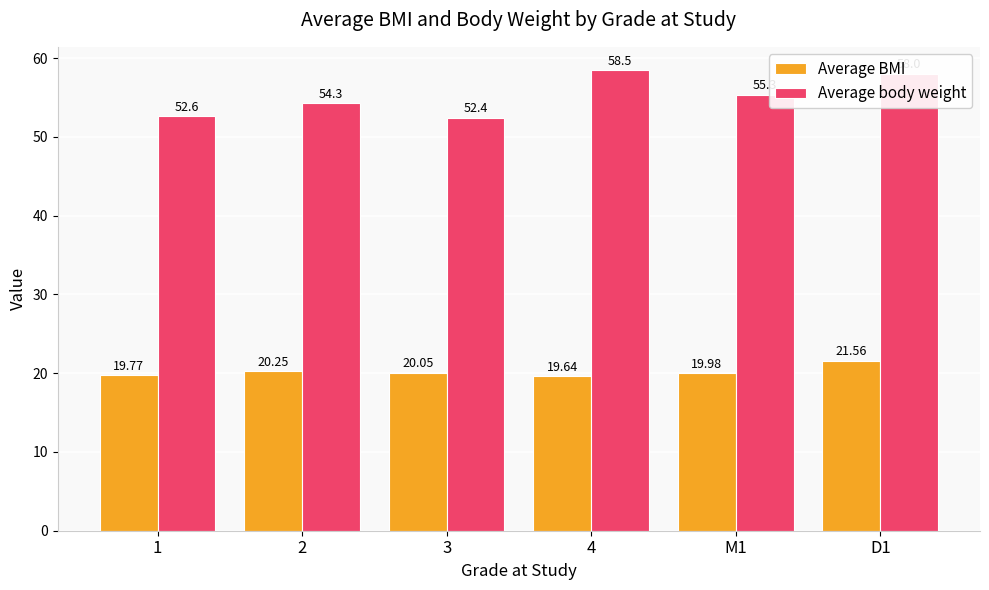

What is the difference between the maximum and minimum values in the Average body weight series?

6.1